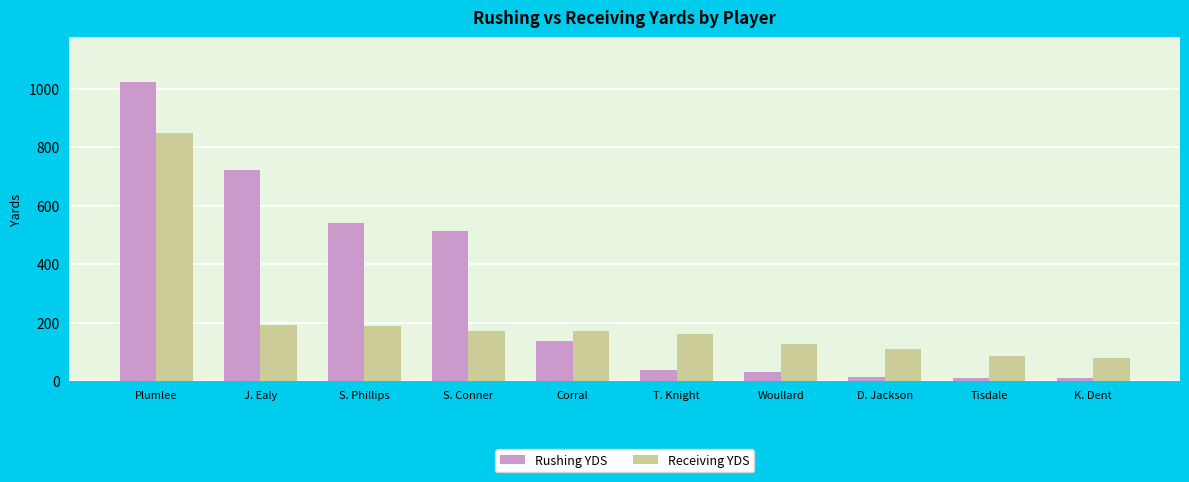

Which series changed the most between J. Ealy and T. Knight?

Rushing YDS